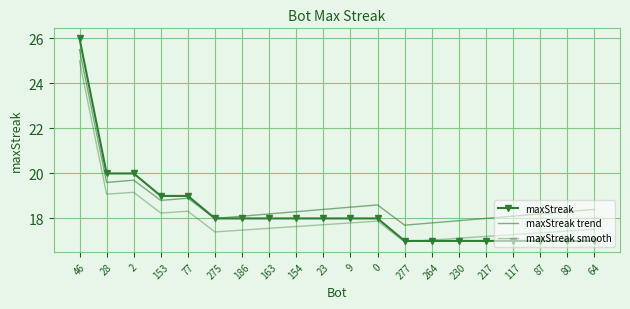

What is the spread (max minus min) of values at 9?

0.7